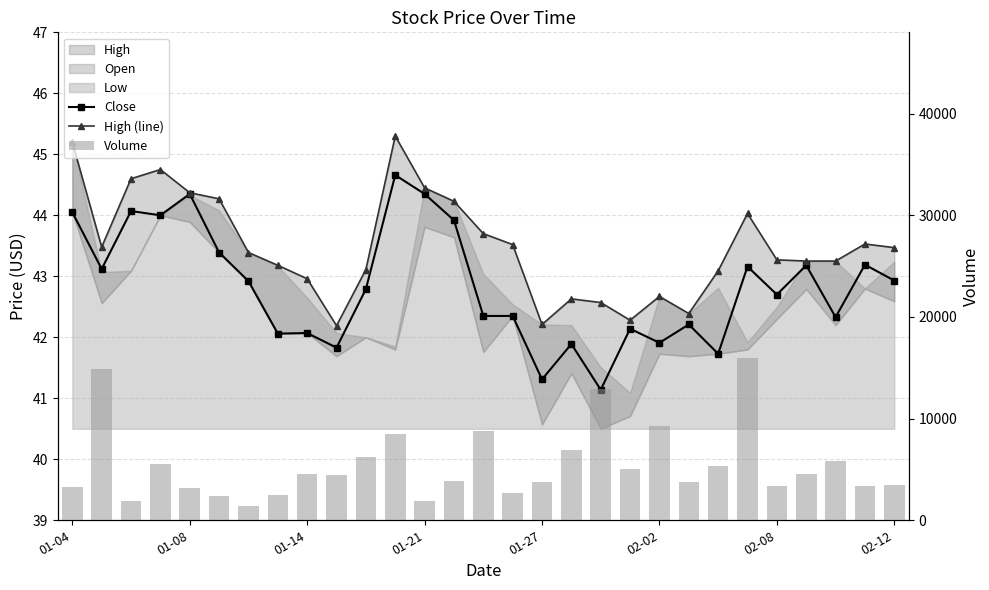

What position from the left is 18?

19